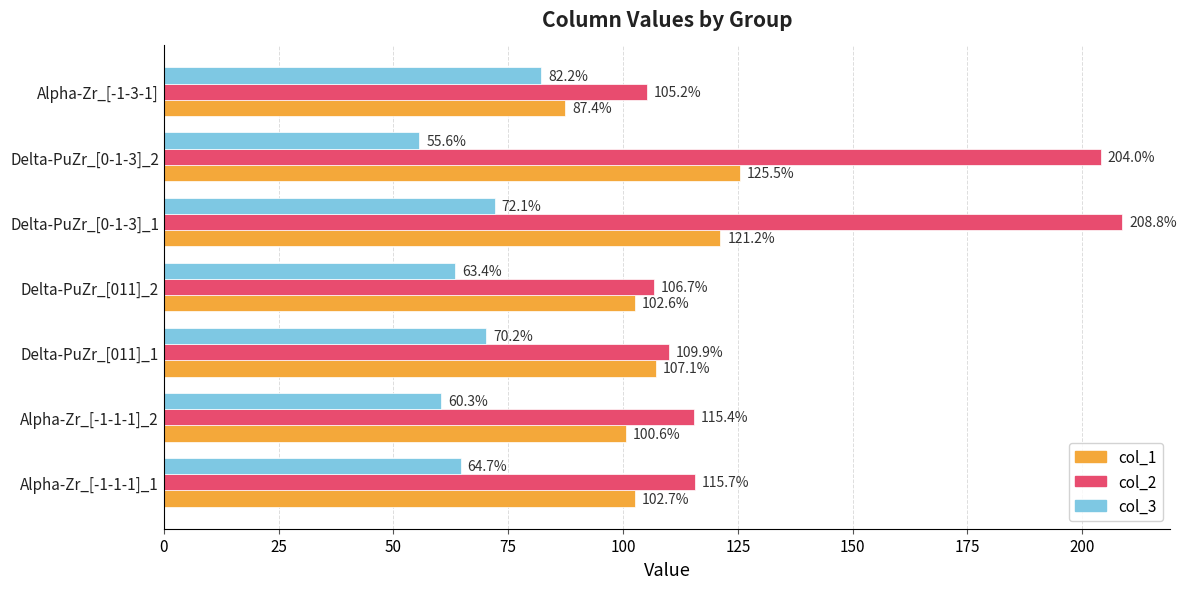

Which series has the largest range (max minus min)?

col_2